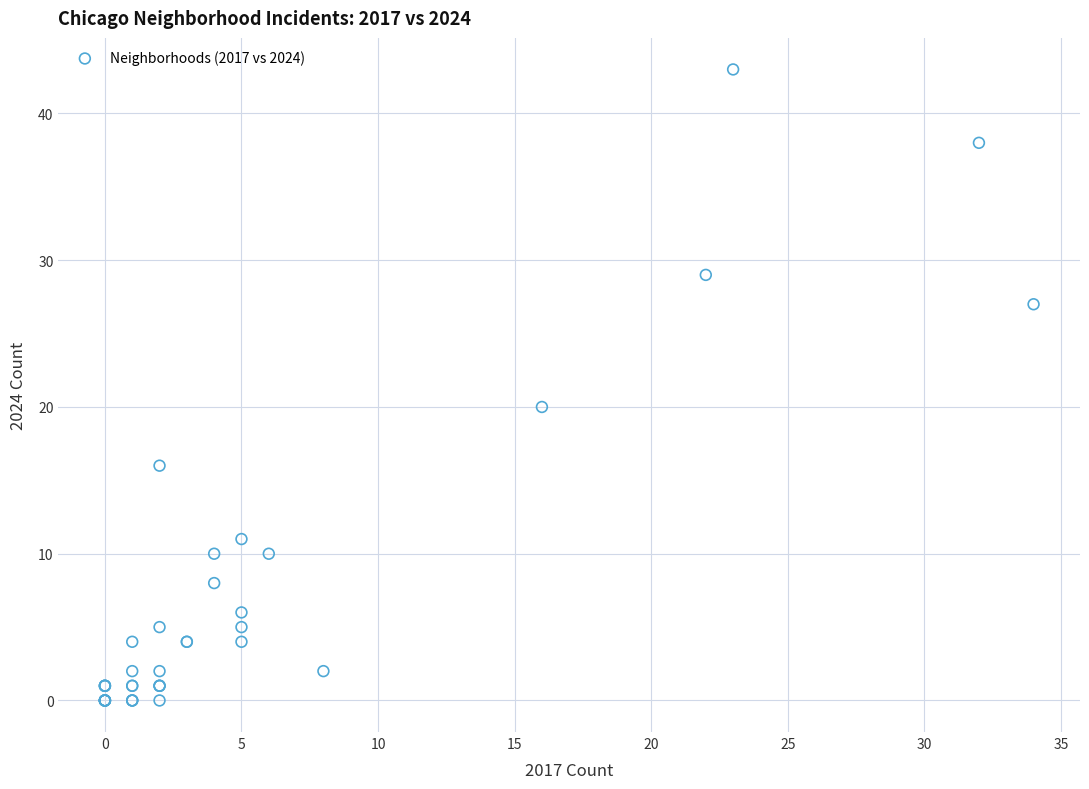

What Y value in the scatter plot is closest to 21?

20